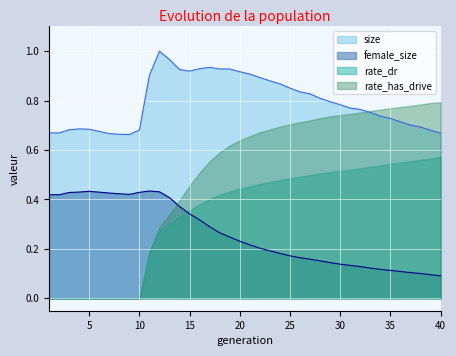

Which series has the largest range (max minus min)?

rate_has_drive